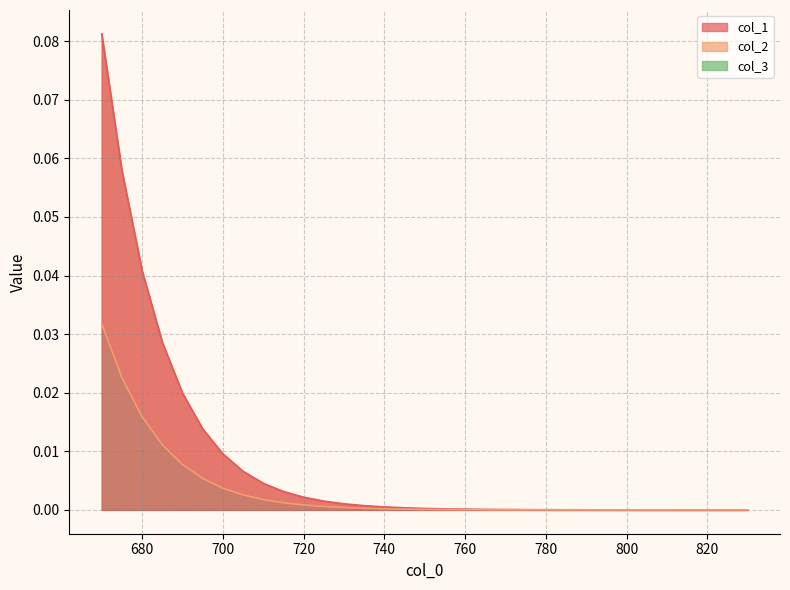

Which category has the lowest value in the col_1 series?

830